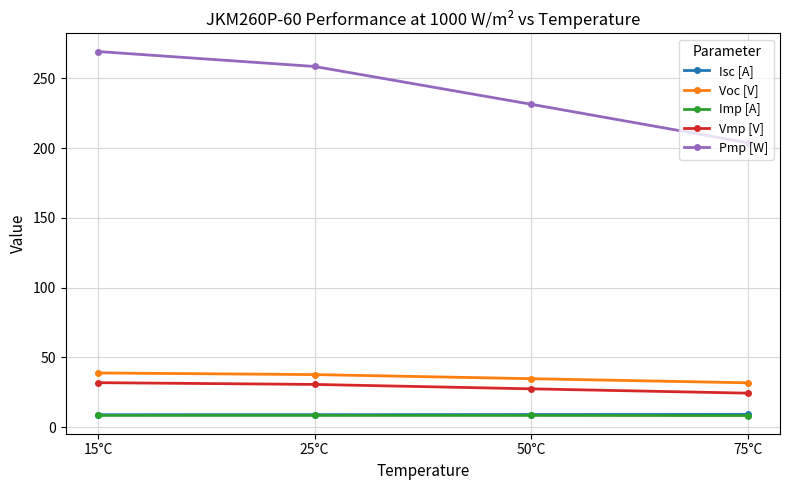

True or false: Vmp [V] and Voc [V] cross at least once.

False